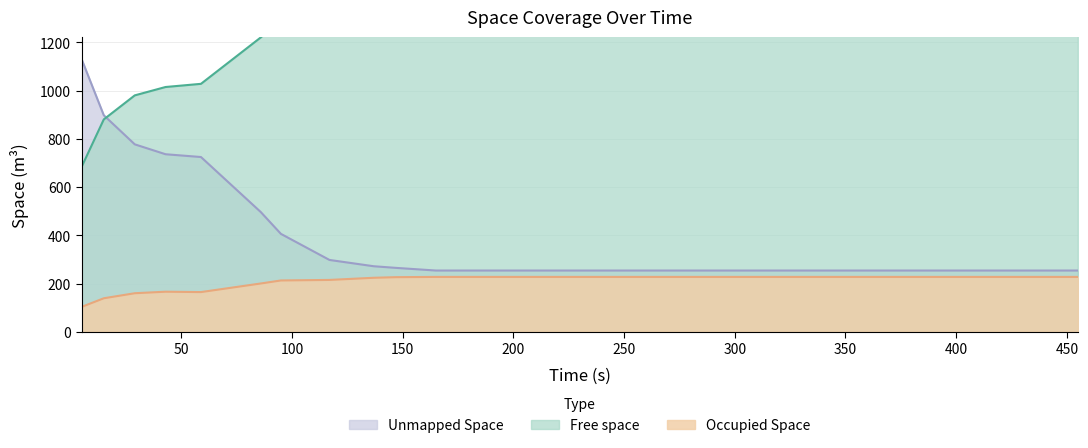

Which series has the widest spread of values?

Unmapped Space